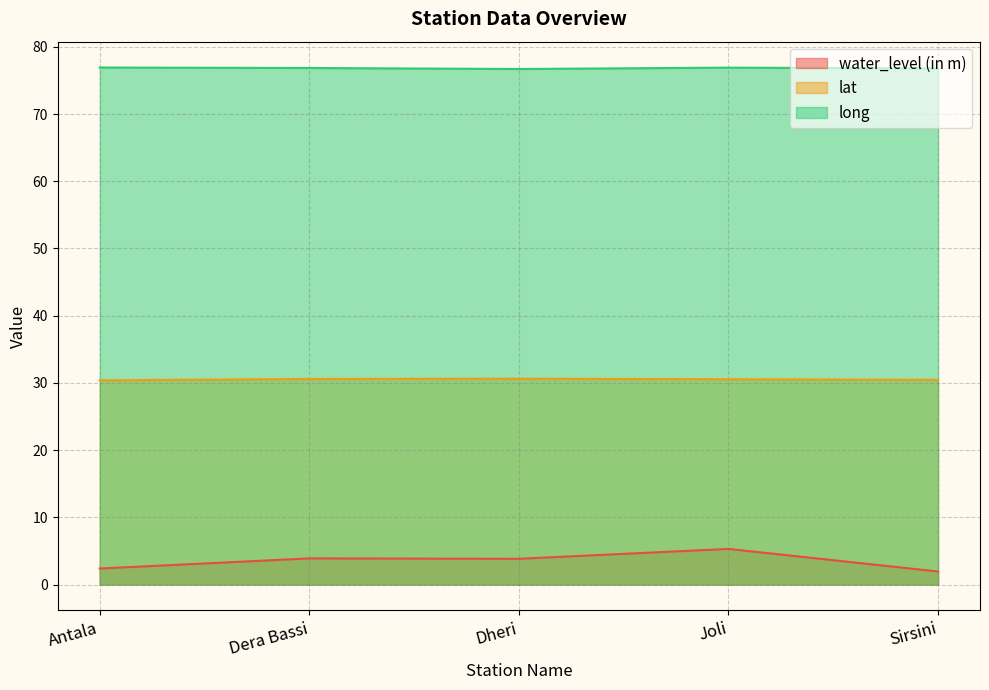

Reading left to right, list all the values displayed in this chart.

water_level (in m): 2.4	3.9	3.8	5.3	1.9
lat: 30.4	30.6	30.6	30.6	30.5
long: 76.9	76.8	76.7	76.9	76.8